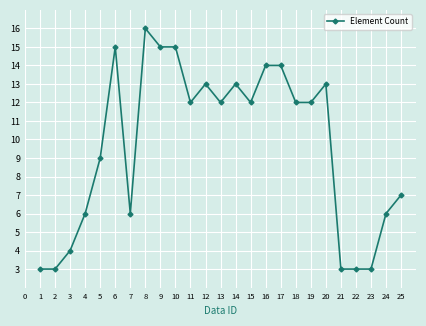

True or false: there are more than 1 points higher than both neighbors.

True